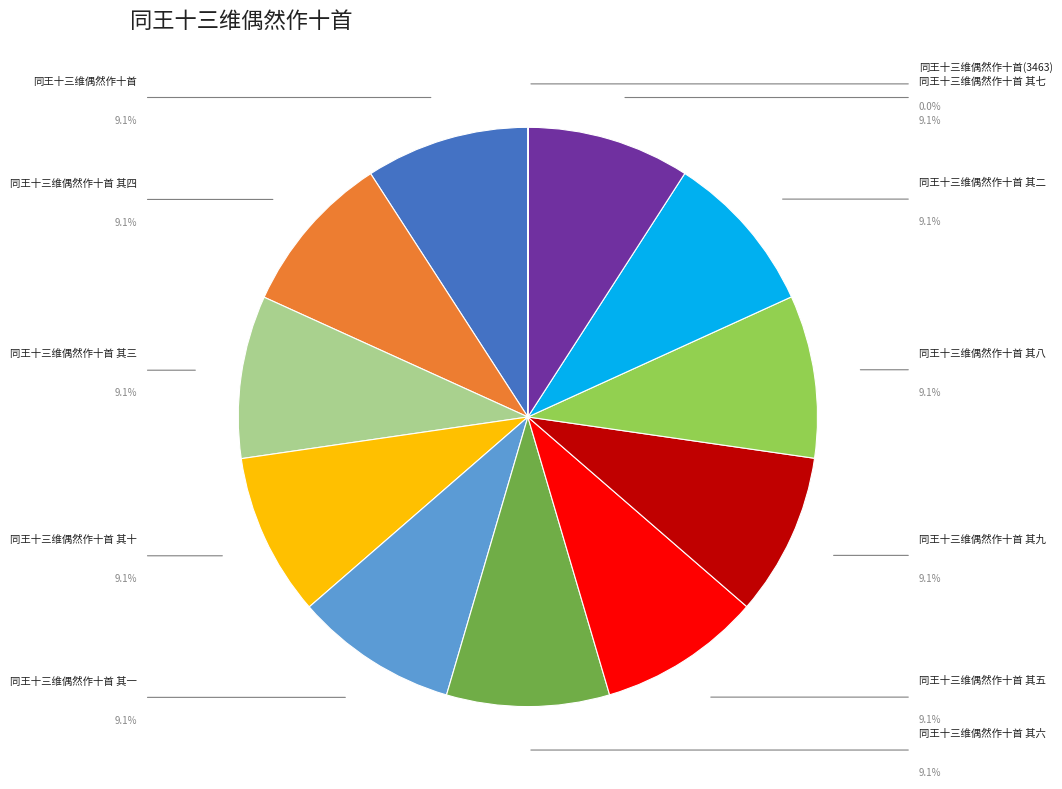

Is there a majority slice in this chart?

No